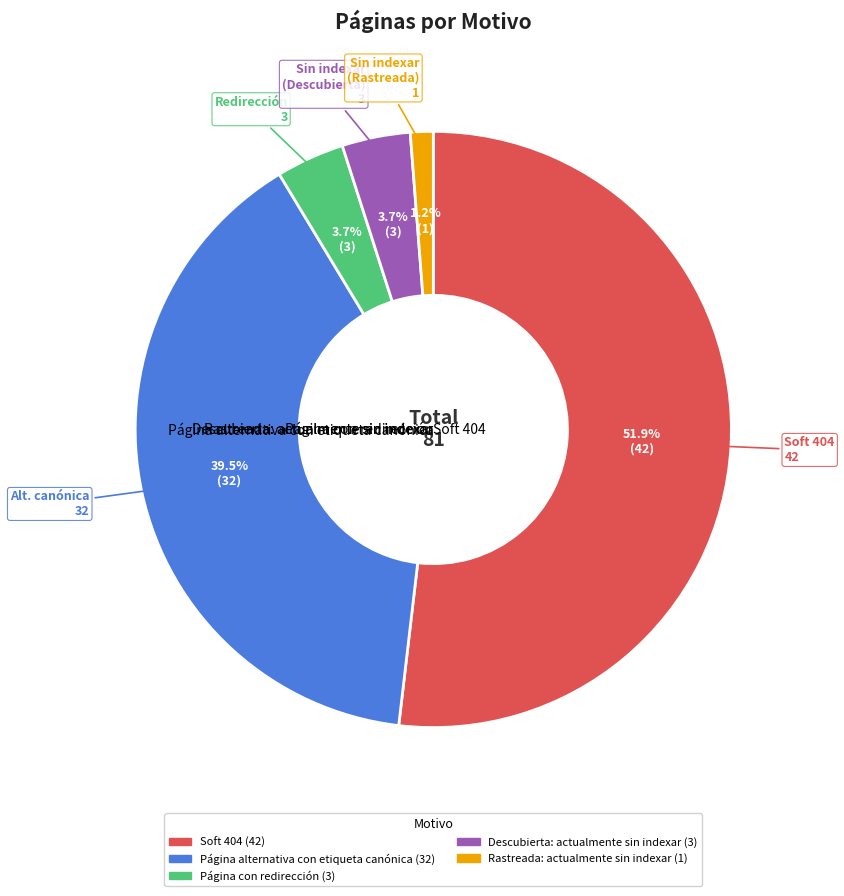

Is Descubierta: actualmente sin indexar the majority of the pie?

No